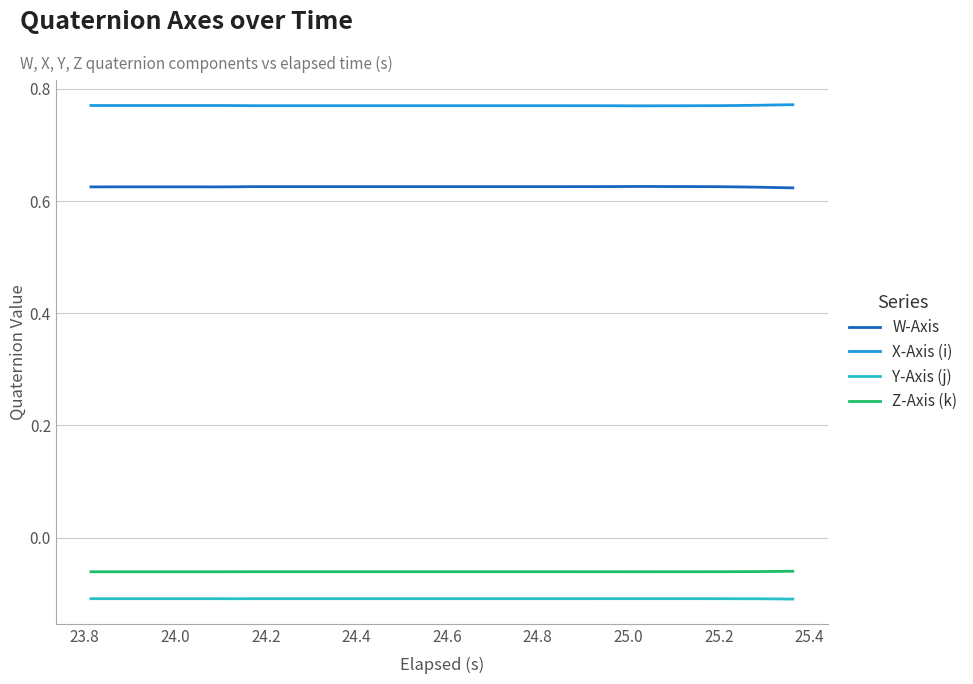

Which series has the largest total across all categories?

X-Axis (i)